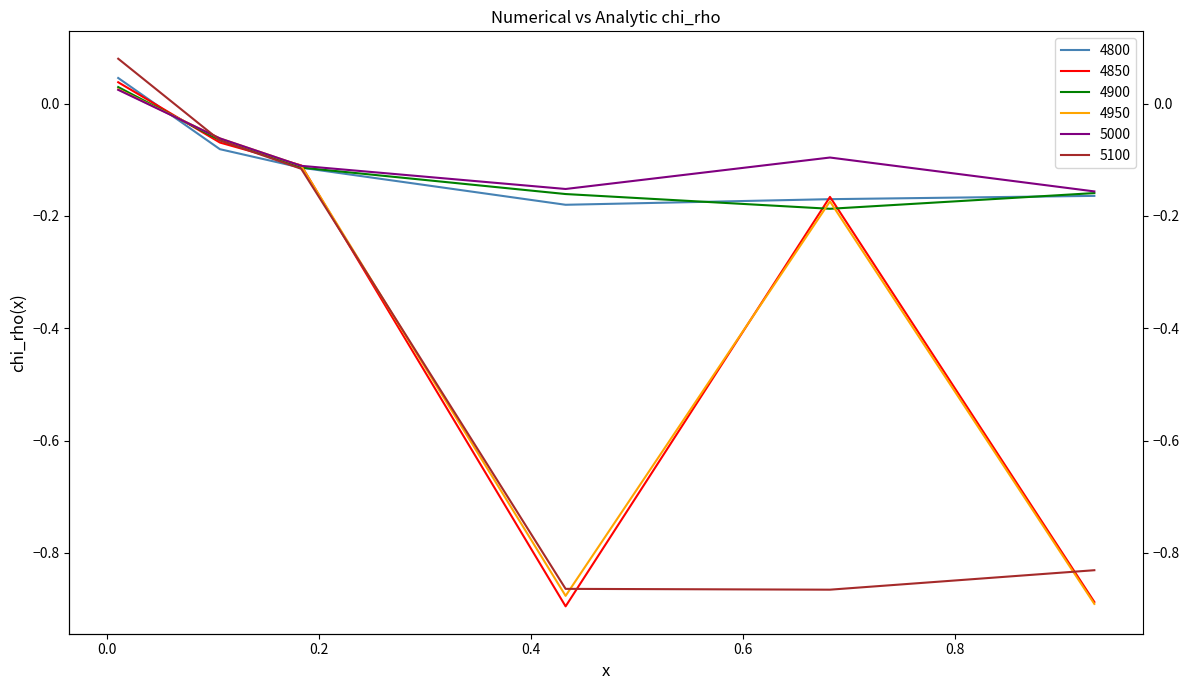

Reading right to left, transcribe all the data shown in this chart.

4800: 0.9315068493150684=-0.2	0.6821917808219178=-0.2	0.4328767123287671=-0.2	0.1835616438356164=-0.1	0.1068493150684932=-0.1	0.01095890410958904=0.0
4850: 0.9315068493150684=-0.9	0.6821917808219178=-0.2	0.4328767123287671=-0.9	0.1835616438356164=-0.1	0.1068493150684932=-0.1	0.01095890410958904=0.0
4900: 0.9315068493150684=-0.2	0.6821917808219178=-0.2	0.4328767123287671=-0.2	0.1835616438356164=-0.1	0.1068493150684932=-0.1	0.01095890410958904=0.0
4950: 0.9315068493150684=-0.9	0.6821917808219178=-0.2	0.4328767123287671=-0.9	0.1835616438356164=-0.1	0.1068493150684932=-0.1	0.01095890410958904=0.0
5000: 0.9315068493150684=-0.2	0.6821917808219178=-0.1	0.4328767123287671=-0.2	0.1835616438356164=-0.1	0.1068493150684932=-0.1	0.01095890410958904=0.0
5100: 0.9315068493150684=-0.8	0.6821917808219178=-0.9	0.4328767123287671=-0.9	0.1835616438356164=-0.1	0.1068493150684932=-0.1	0.01095890410958904=0.1